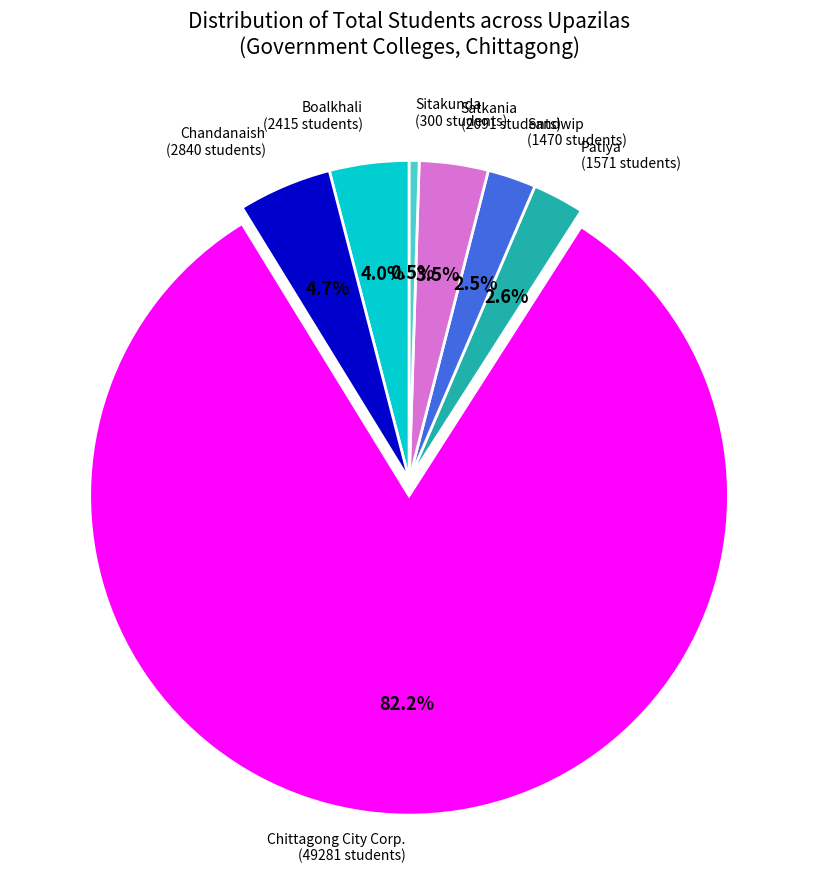

Is there a majority slice in this chart?

Yes